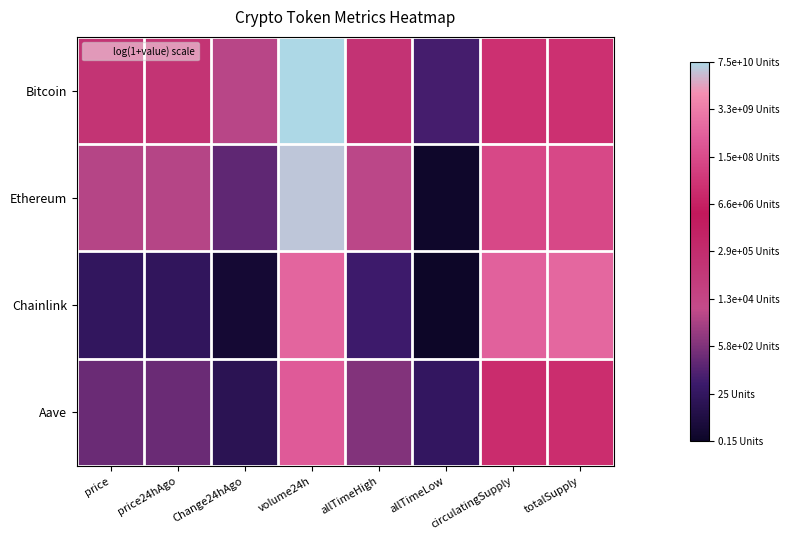

Reading right to left, what are all the values shown in this chart?

Bitcoin: totalSupply=16.8	circulatingSupply=16.8	allTimeLow=4.2	allTimeHigh=11.7	volume24h=25.0	Change24hAgo=8.4	price24hAgo=11.6	price=11.7
Ethereum: totalSupply=18.6	circulatingSupply=18.6	allTimeLow=0.4	allTimeHigh=8.5	volume24h=24.5	Change24hAgo=5.3	price24hAgo=8.3	price=8.4
Chainlink: totalSupply=20.7	circulatingSupply=20.3	allTimeLow=0.1	allTimeHigh=4.0	volume24h=20.6	Change24hAgo=0.9	price24hAgo=3.1	price=3.2
Aave: totalSupply=16.6	circulatingSupply=16.5	allTimeLow=3.3	allTimeHigh=6.5	volume24h=19.9	Change24hAgo=2.6	price24hAgo=5.6	price=5.7